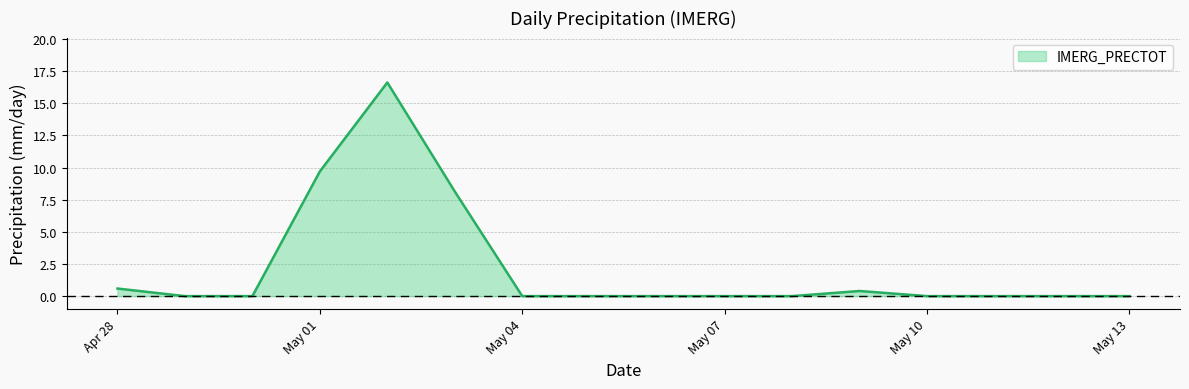

What is the difference between the maximum and minimum values?

16.6